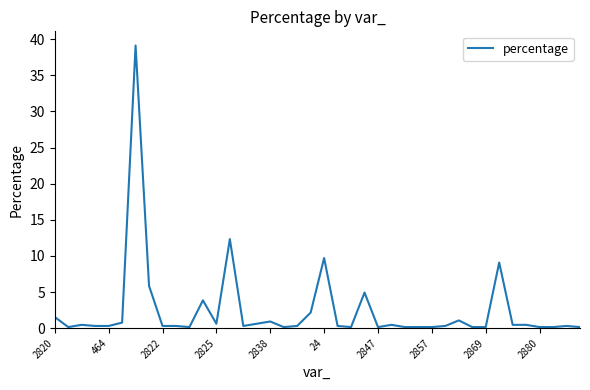

What is the difference between the maximum and minimum values?

39.0